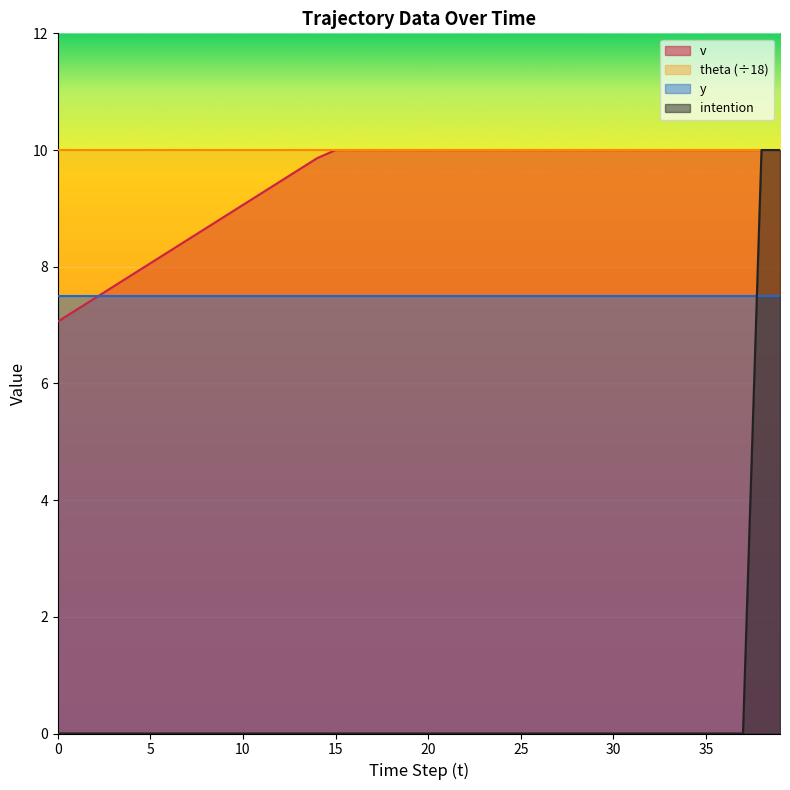

The v series shows 3.3 at 4. True or false?

False